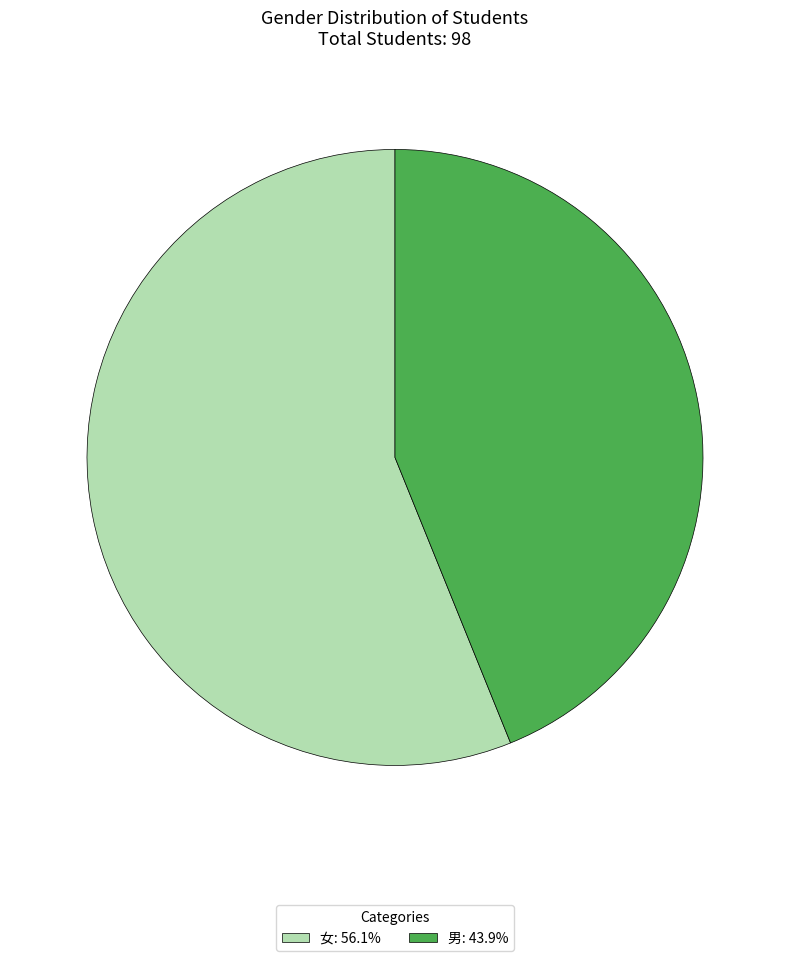

How many segments does this pie chart have?

2